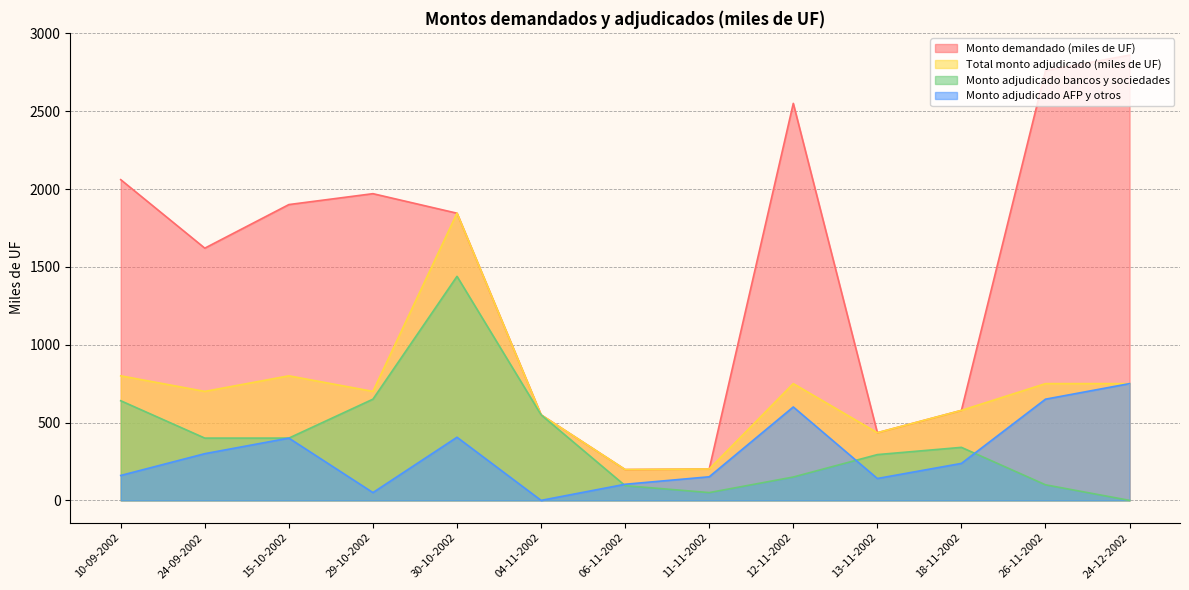

At how many categories does at least one series exceed 2348?

3